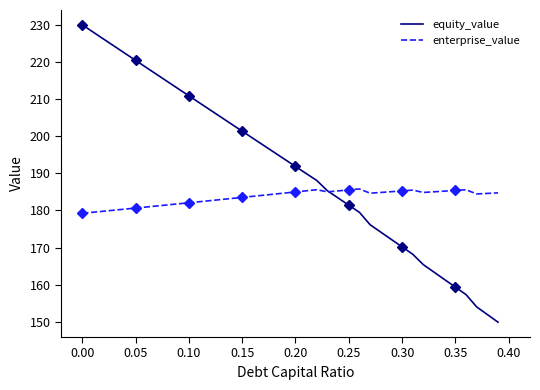

How many values in the enterprise_value series are below 184?

17